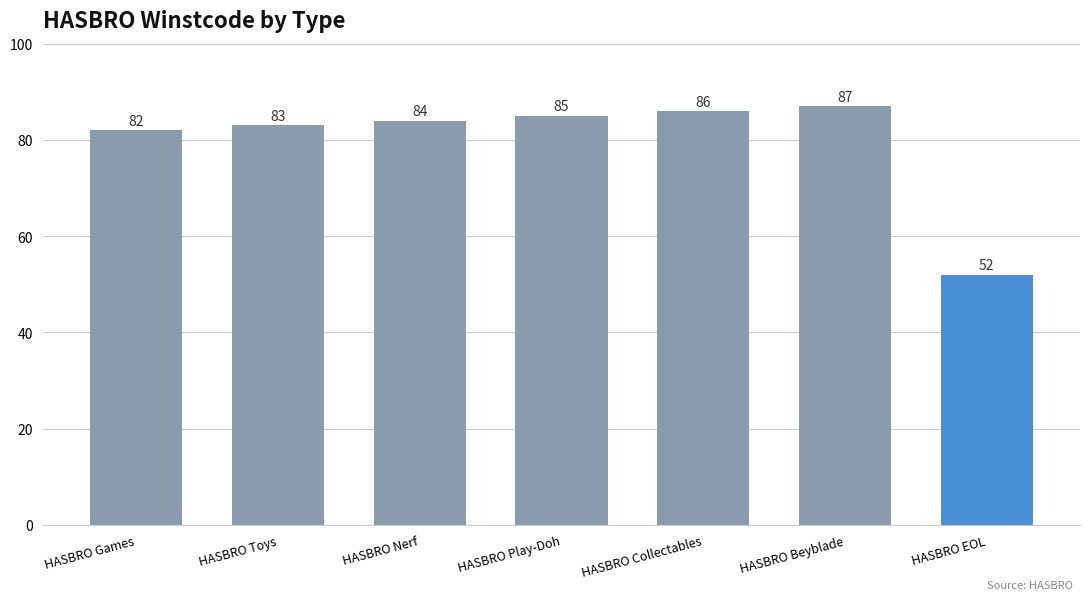

Reading left to right, what are all the values shown in this chart?

HASBRO Games=82	HASBRO Toys=83	HASBRO Nerf=84	HASBRO Play-Doh=85	HASBRO Collectables=86	HASBRO Beyblade=87	HASBRO EOL=52